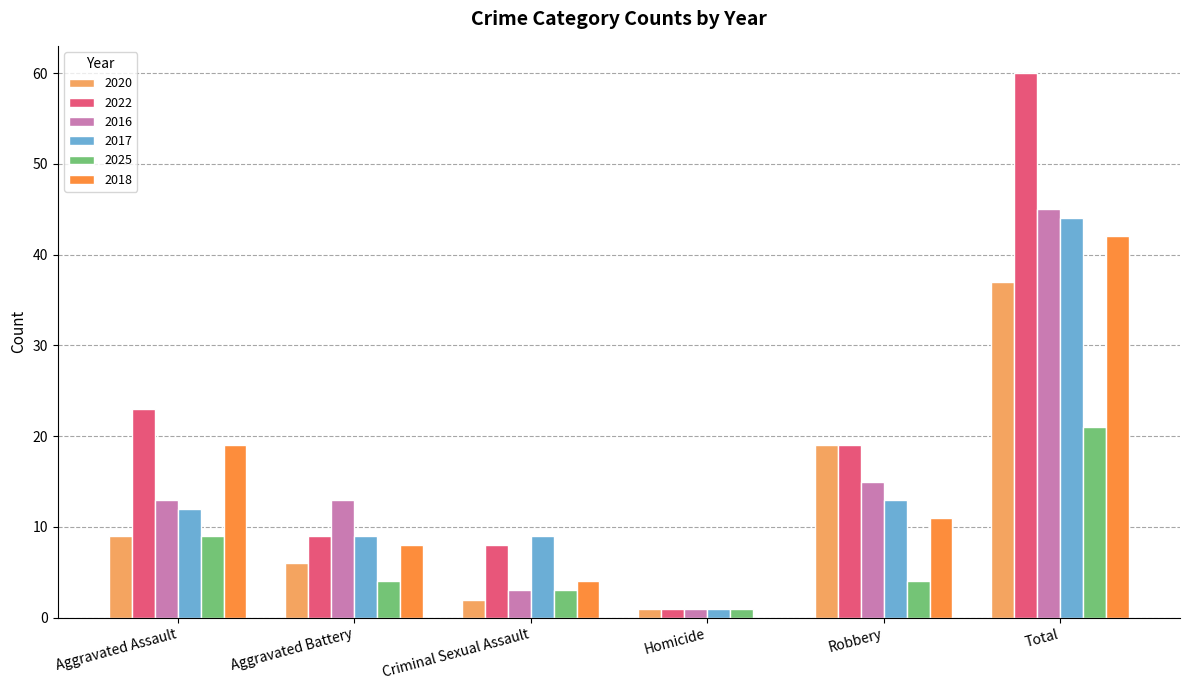

Is it true that 2018 equals 6 at Criminal Sexual Assault?

False